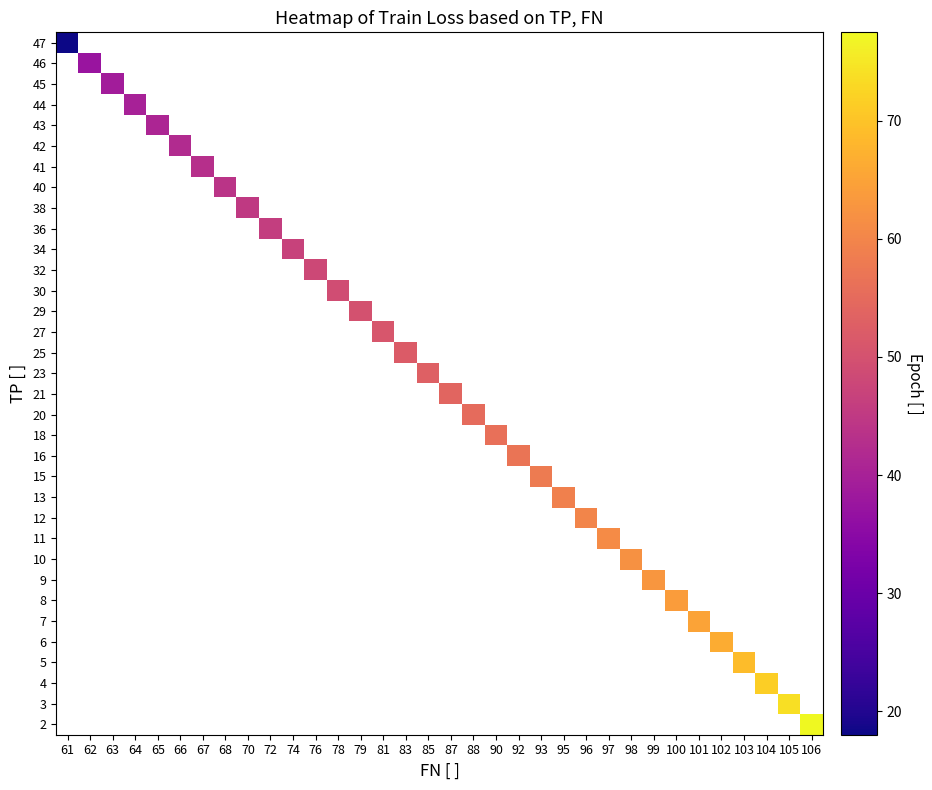

At which category does the chart reach its peak across all series?

106